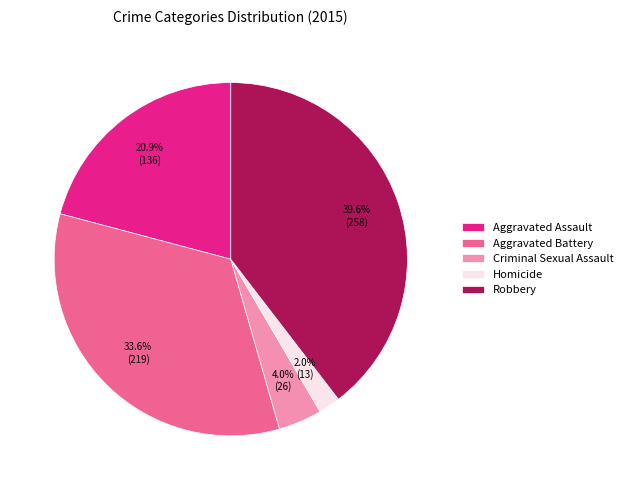

To the nearest percent, what is the difference between the Robbery and Homicide slice percentages?

38%